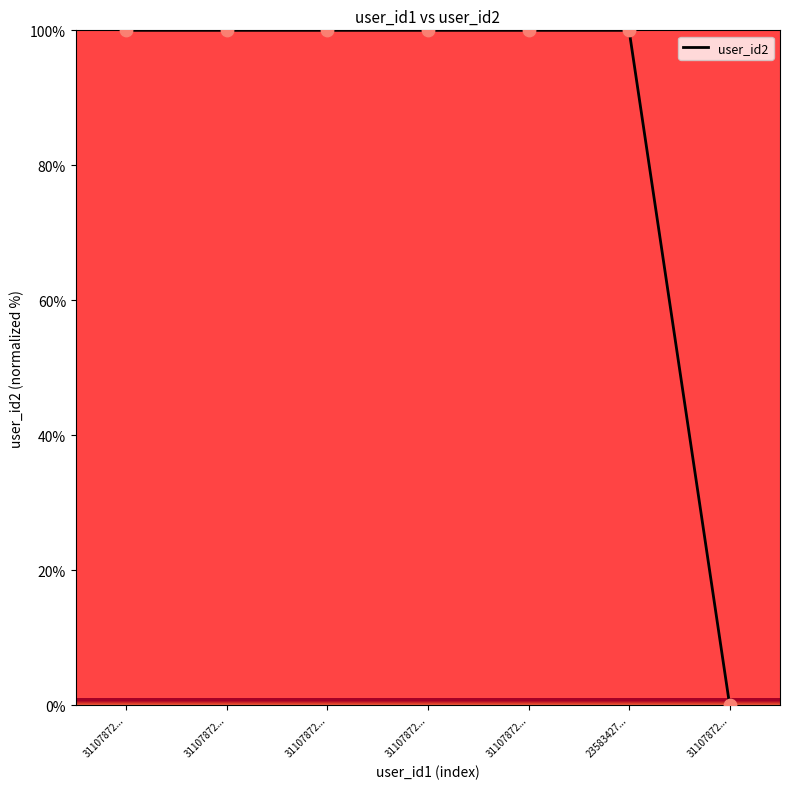

Approximately how many times larger is the value at 31107872... compared to 31107872...?

1.0